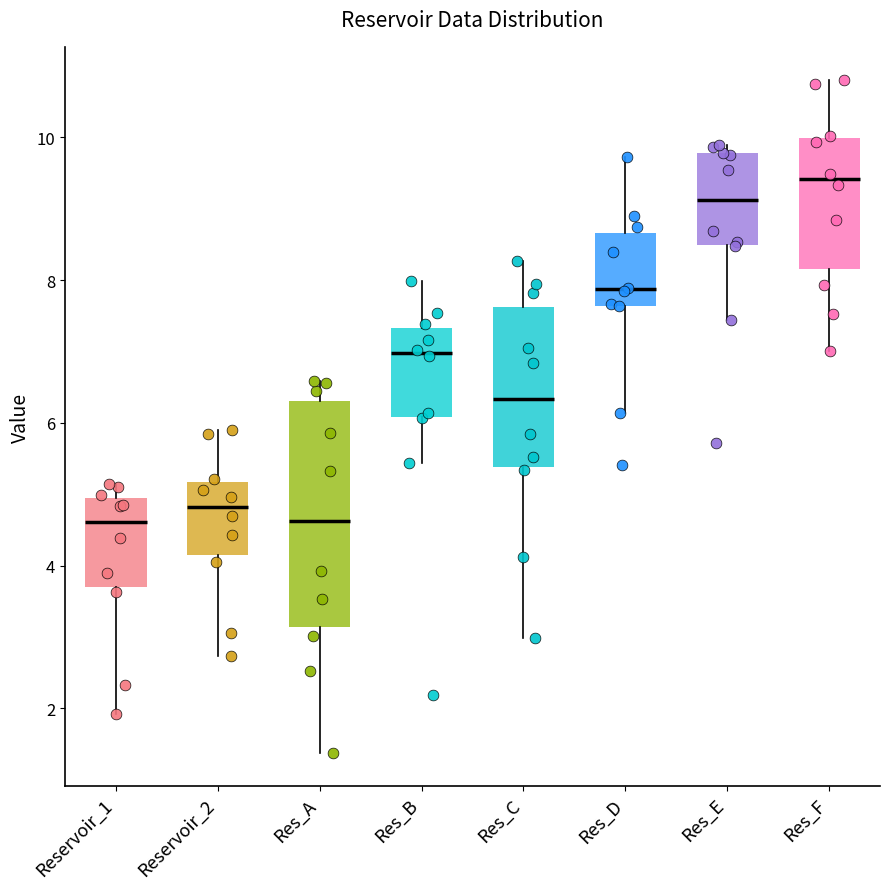

Which box is the tallest, from its lower edge to its upper edge?

Res_A